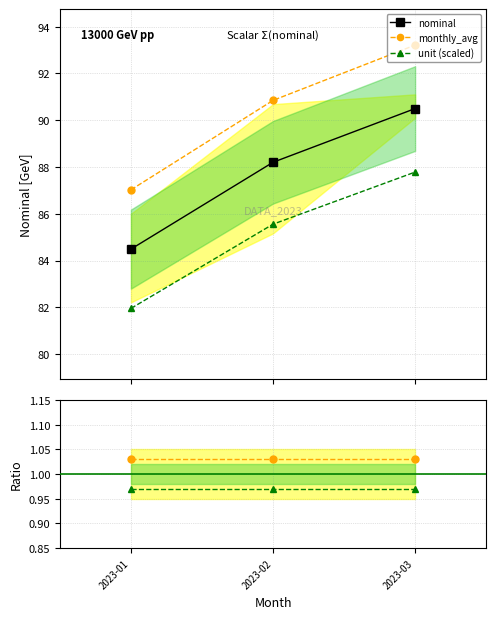

Which series has the largest range (max minus min)?

monthly_avg